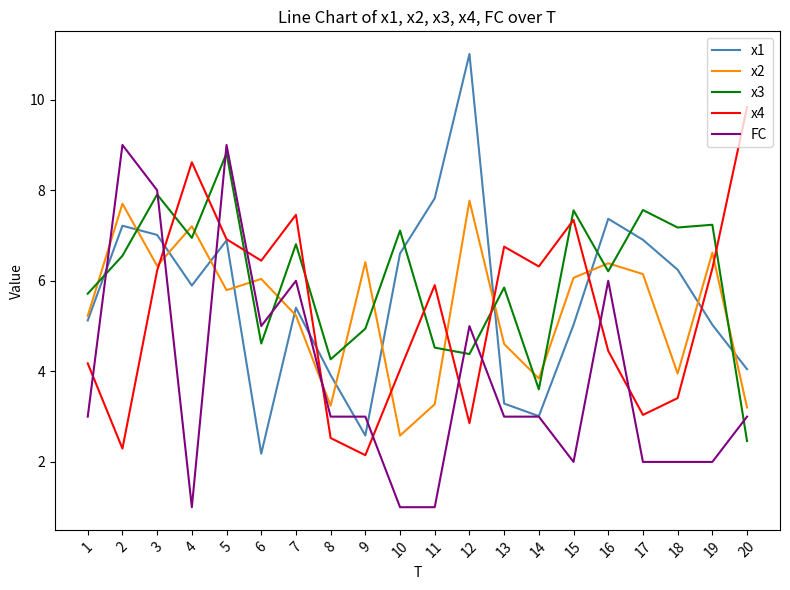

What is the maximum value shown in the chart?

11.0